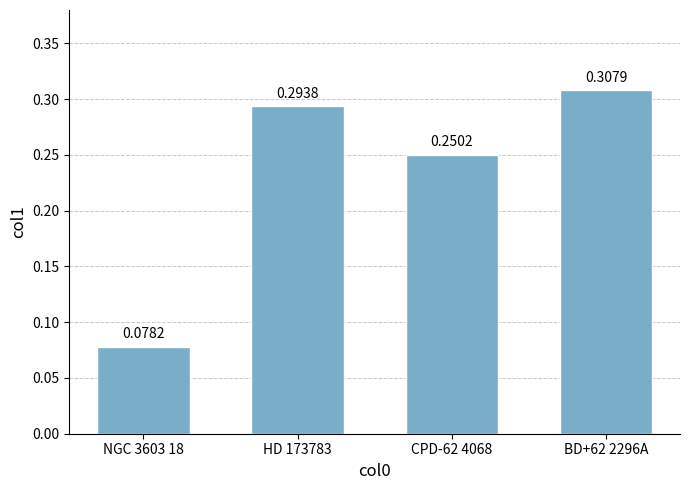

At which label is the value closest to 0?

NGC 3603 18